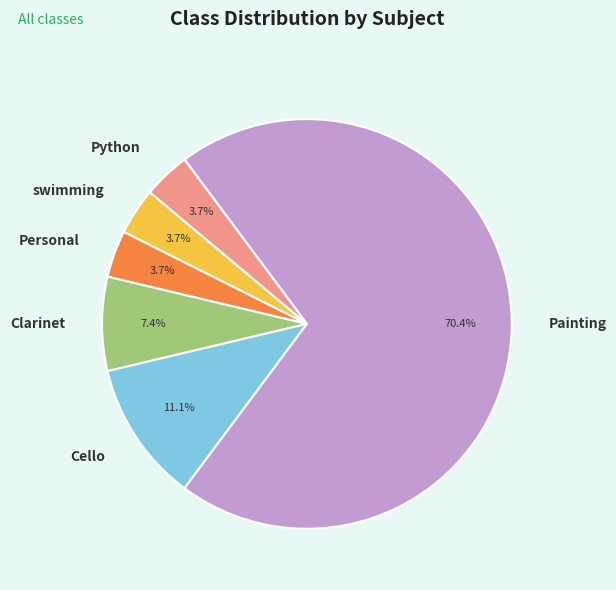

Count the number of slices in the pie.

6